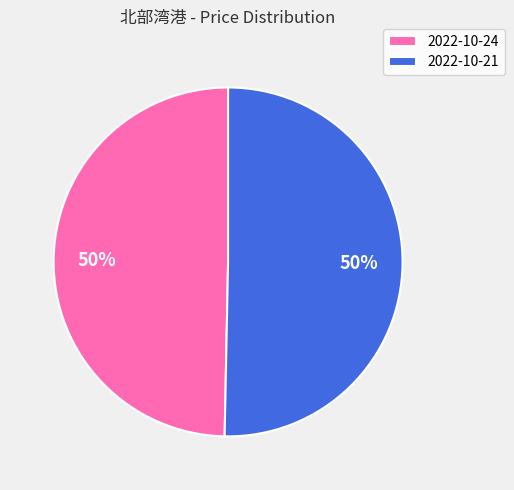

Count the number of slices in the pie.

2